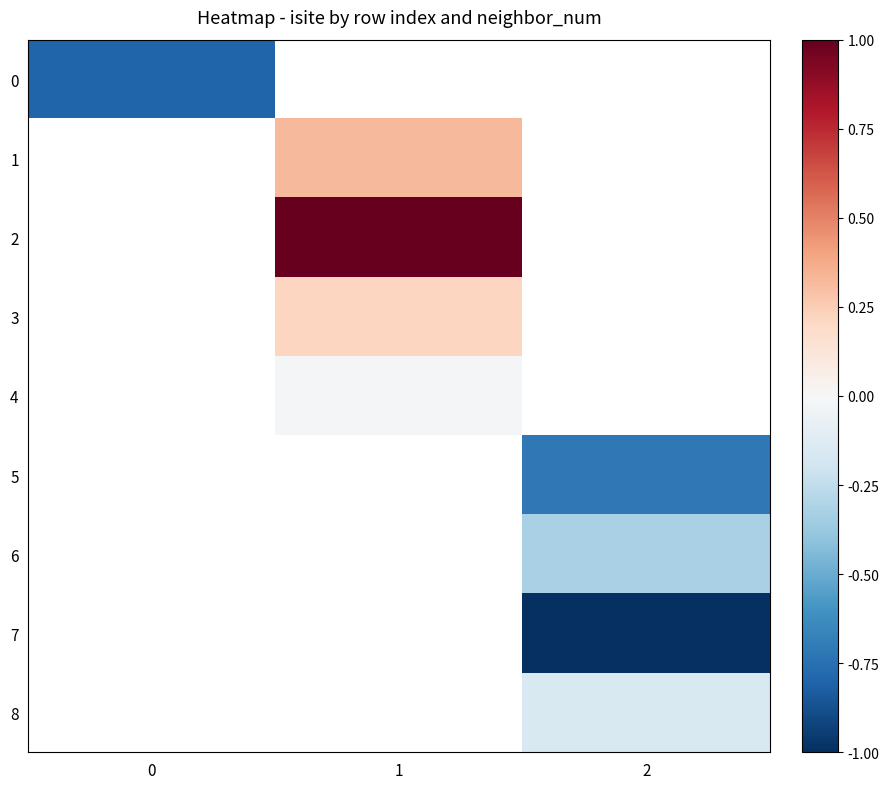

At which category does the chart reach its minimum across all series?

2